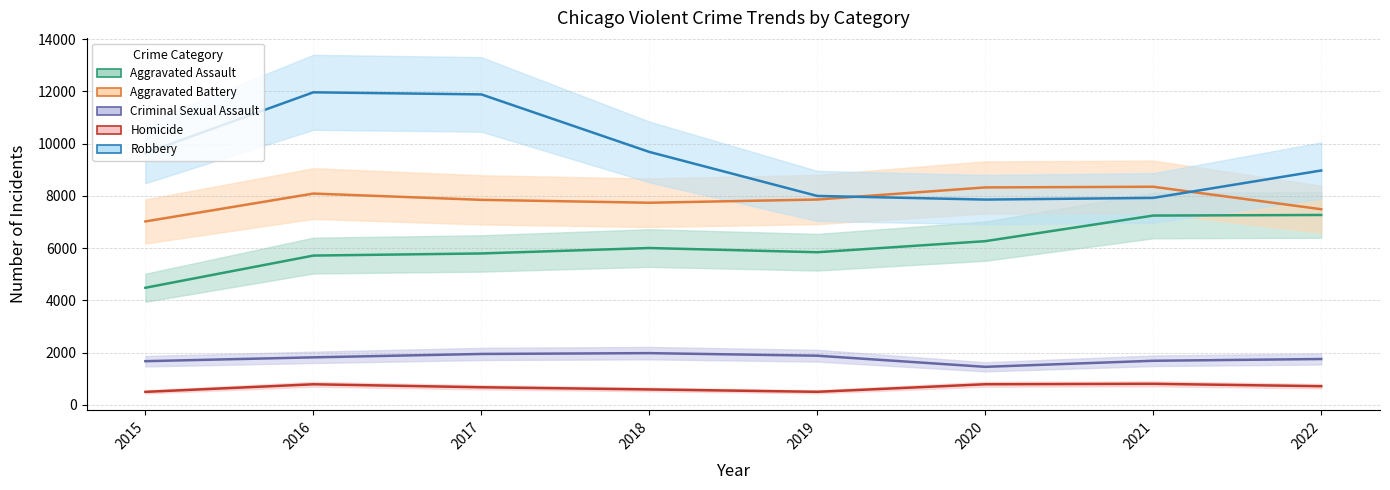

The Aggravated Battery series shows 7486 at 2022. True or false?

True